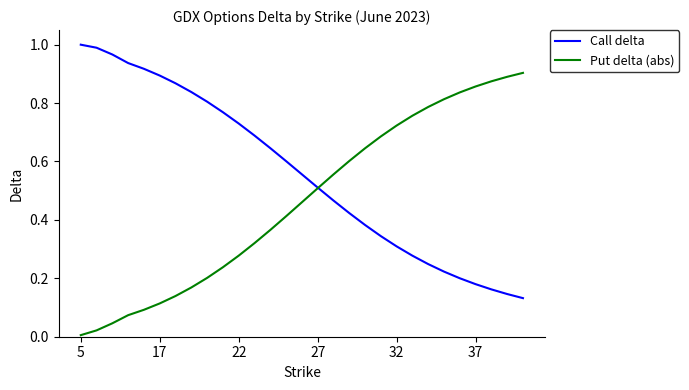

Rank the series by their average value, from lowest to highest.

Put delta (abs), Call delta